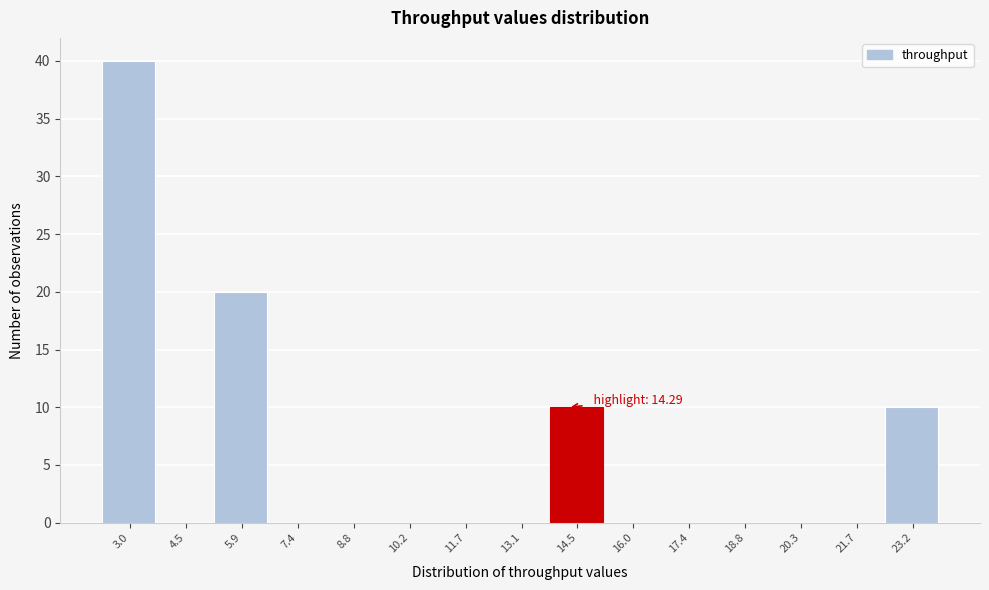

Over which range of the x-axis is the bar tallest?

2.4 to 3.8